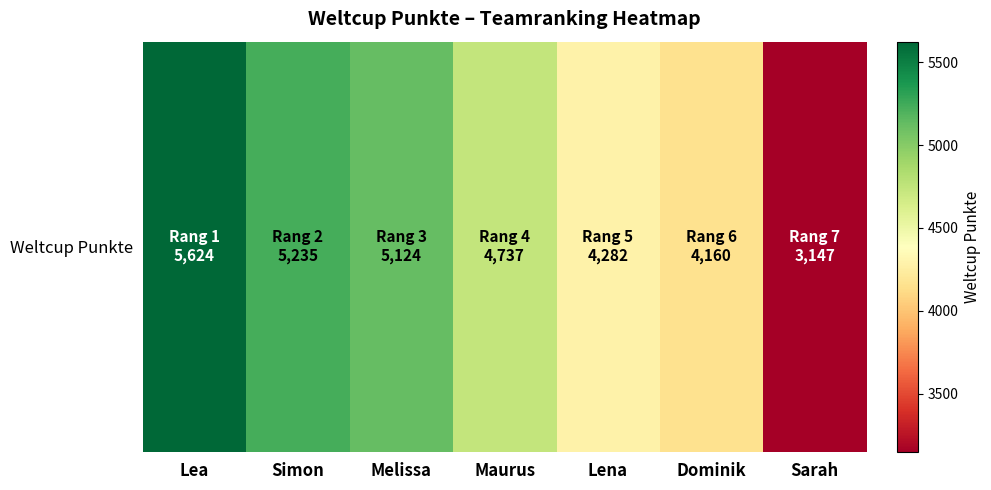

List the labels in order of value, largest first.

Lea, Simon, Melissa, Maurus, Lena, Dominik, Sarah